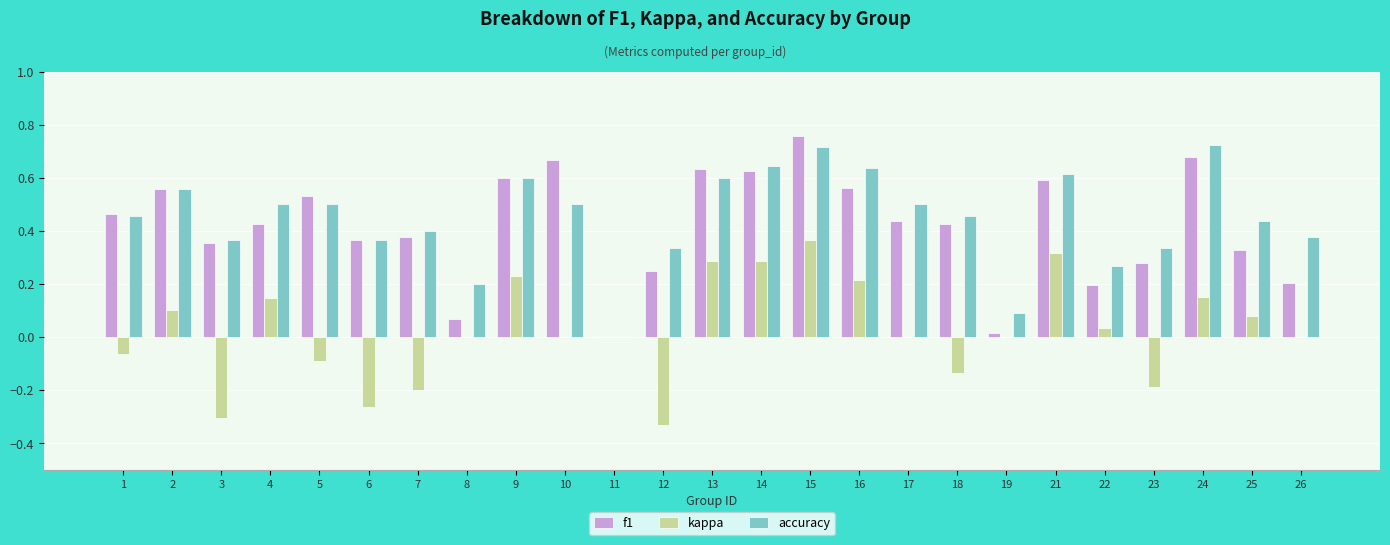

True or false: accuracy has a value of 0.6 at 3.

False